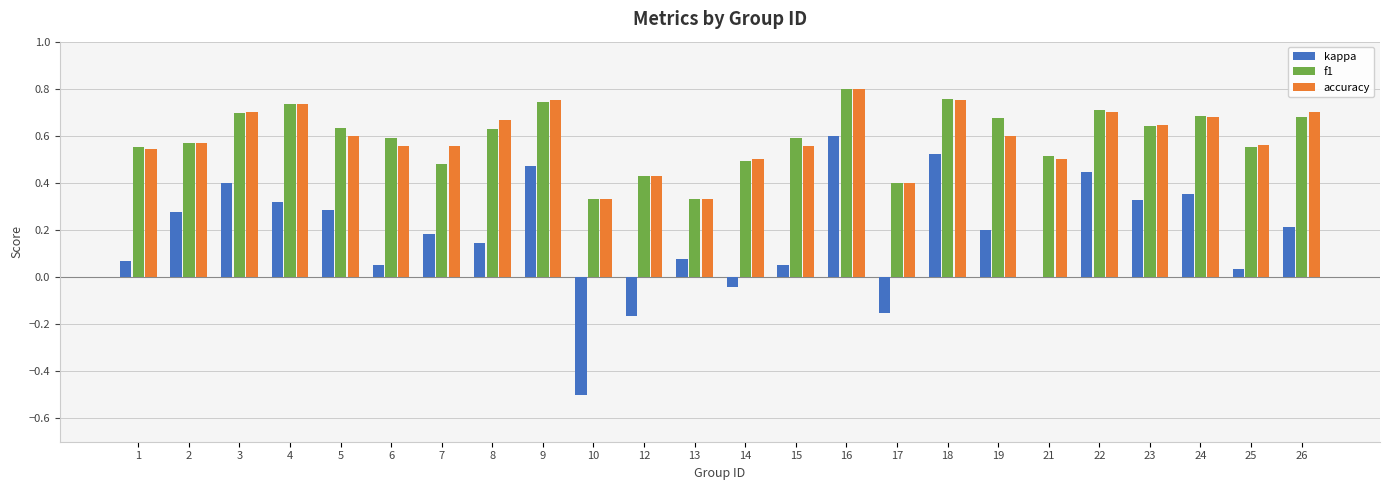

How many groups of bars are there?

24